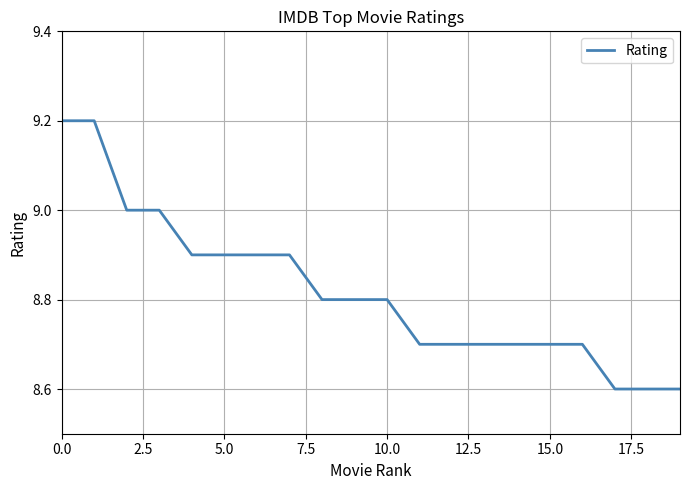

What is the difference between the maximum and second lowest values?

0.6